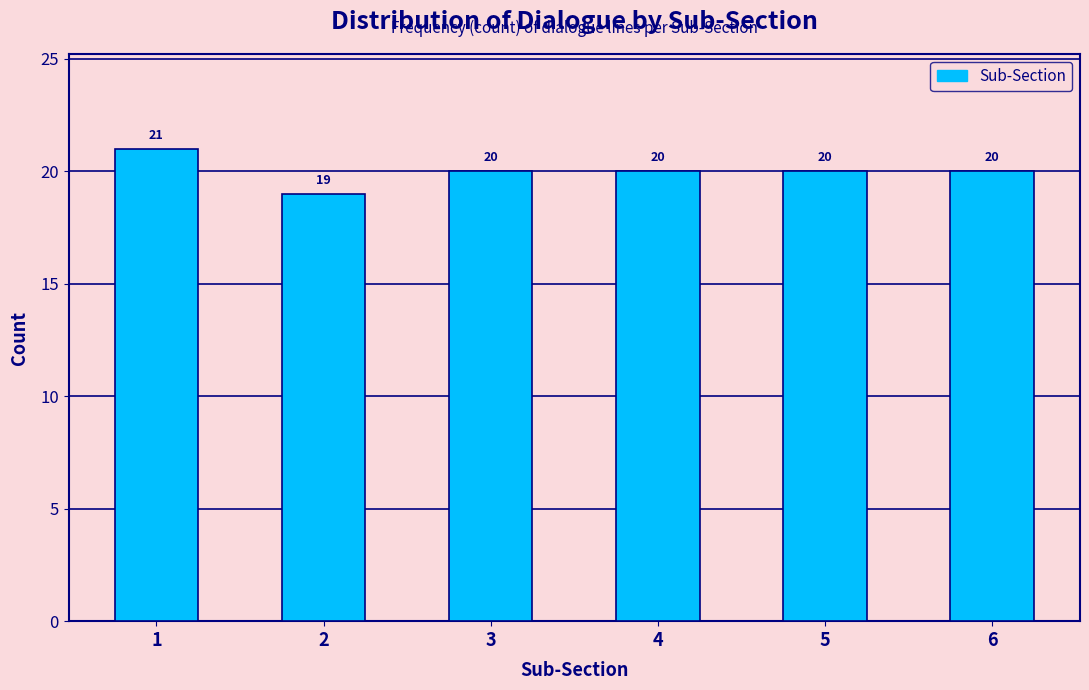

Reading left to right, transcribe all the data shown in this chart.

21	19	20	20	20	20